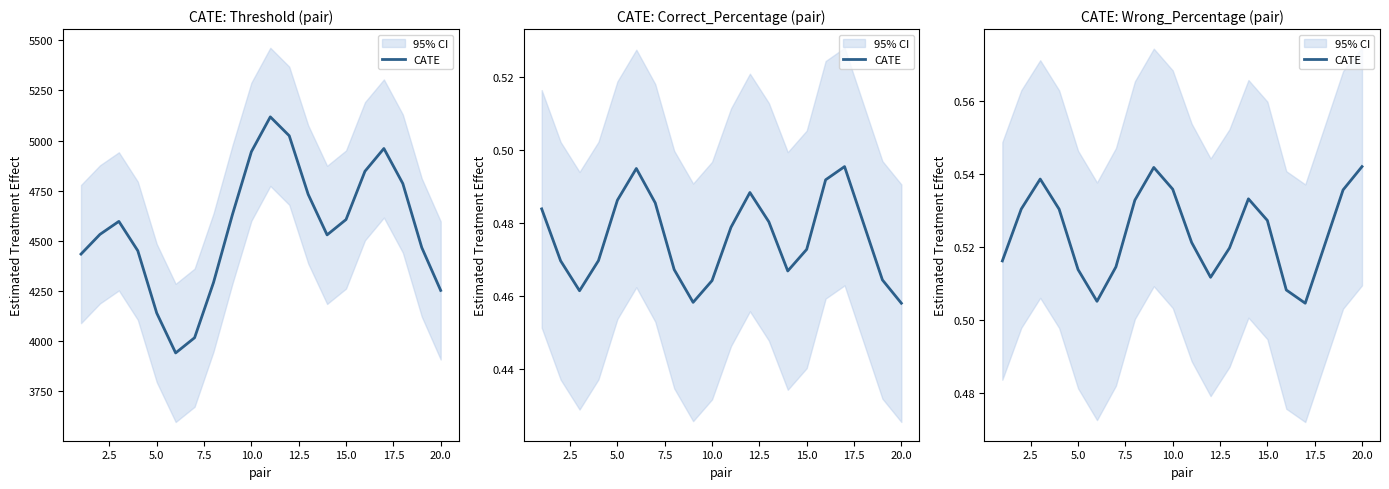

Is this an area chart (filled region under the line)?

No